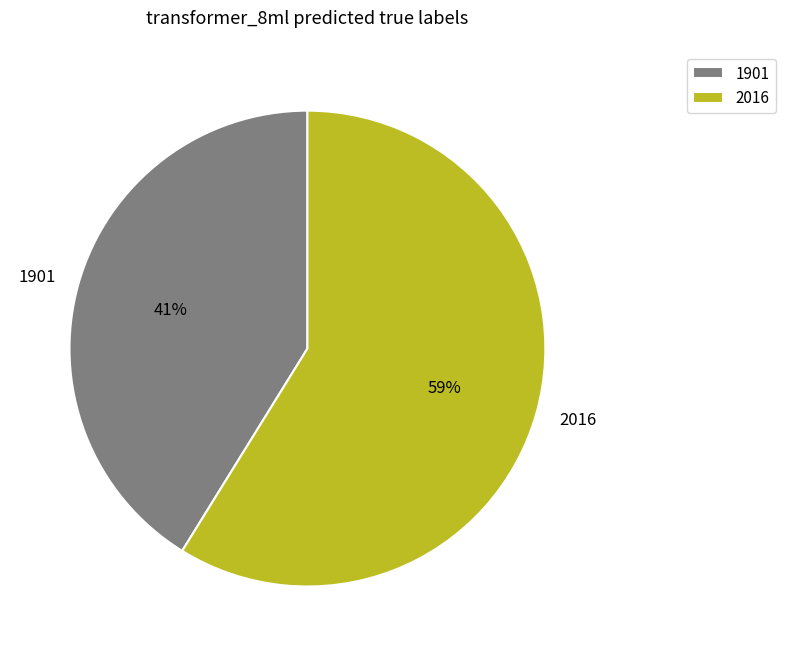

True or false: 2016 accounts for 59% of the total.

True